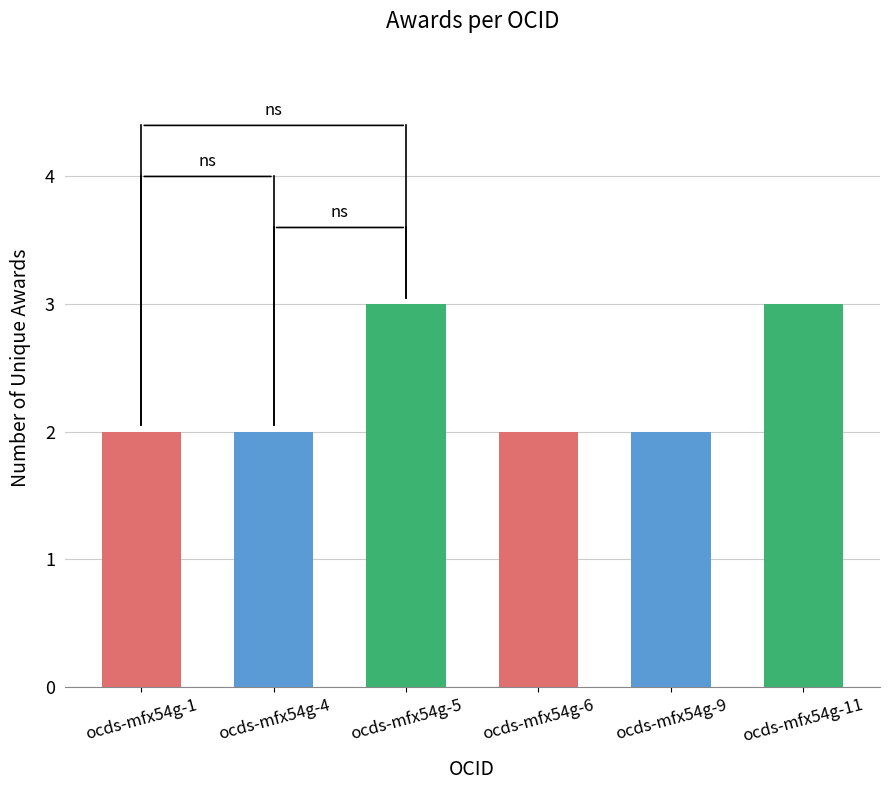

What is the maximum value shown in the chart?

3